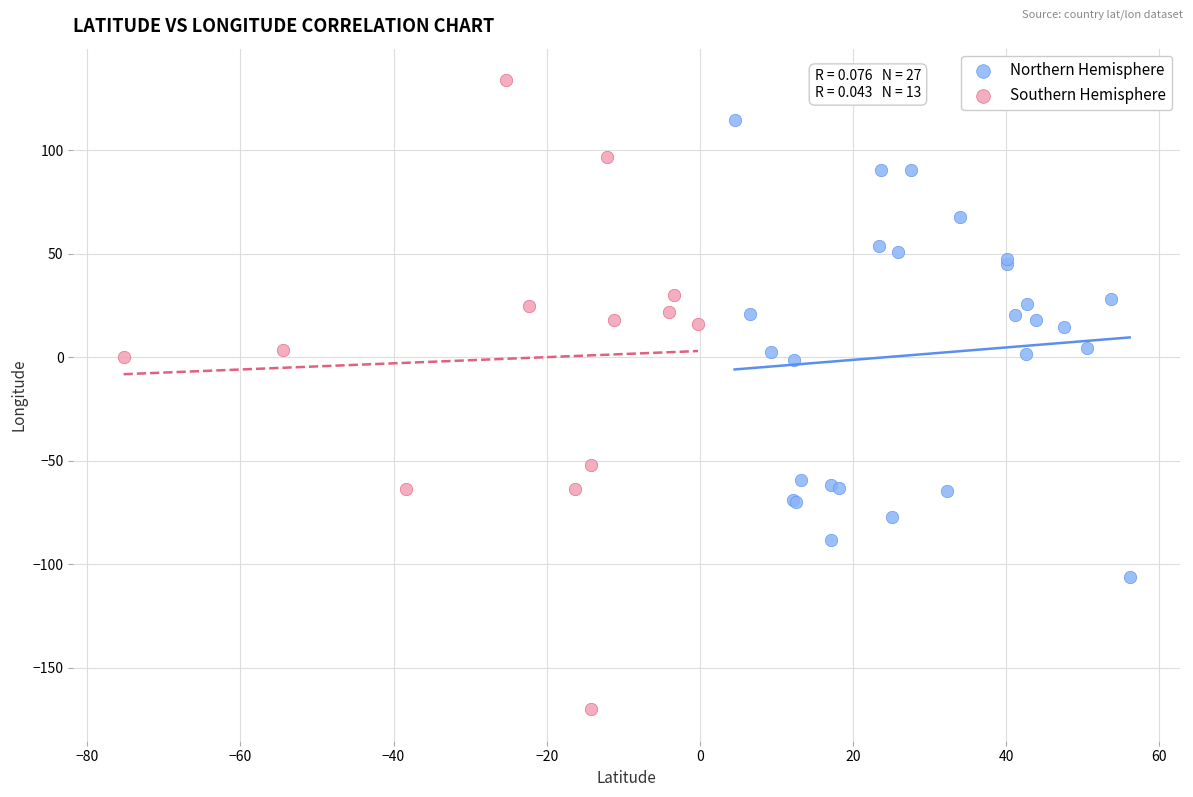

Which series has the largest Y range (max minus min)?

Southern Hemisphere